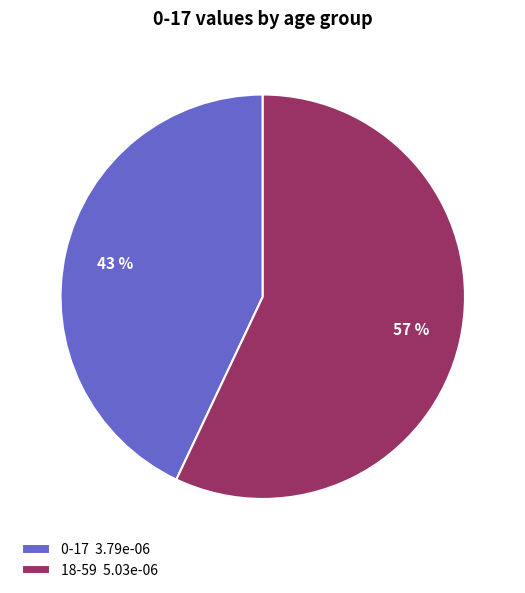

Between 0-17 3.79e-06 and 18-59 5.03e-06, which is larger?

18-59 5.03e-06